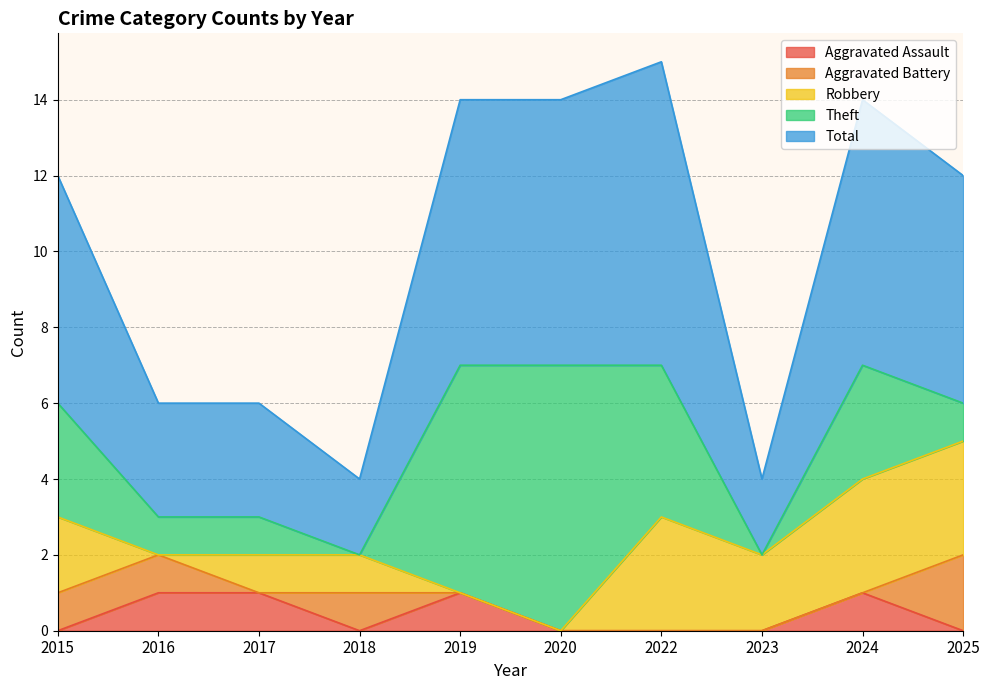

Is it true that Theft equals 6 at 2019?

True